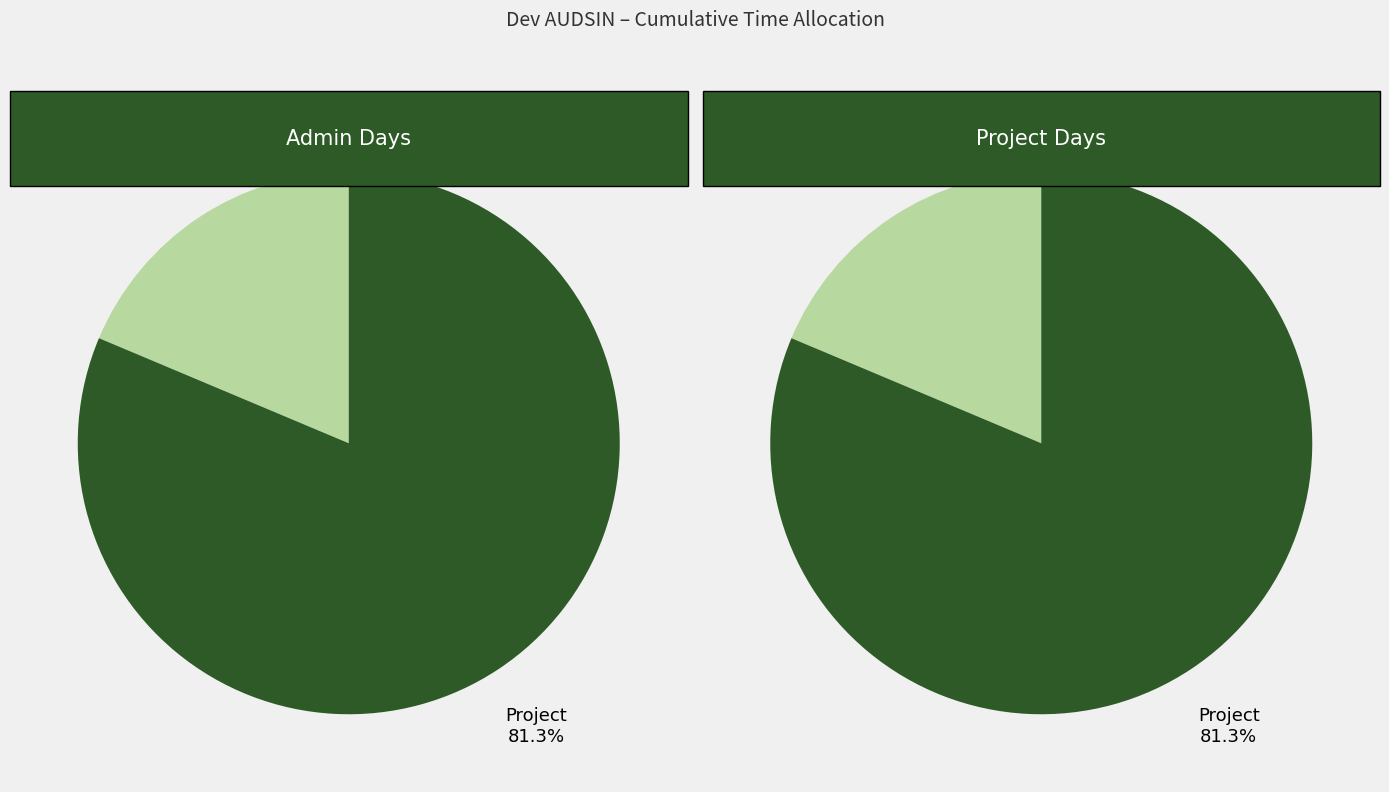

What percentage do Project and Admin together represent?

100.0%